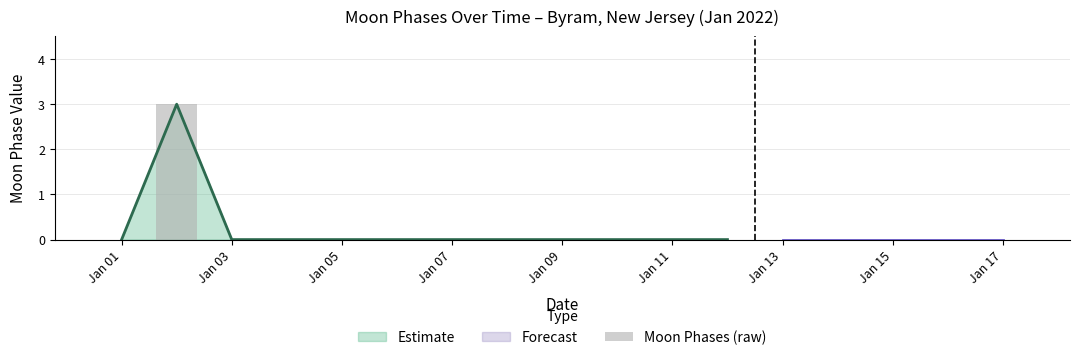

Count the values in the range 0 to 1.

16